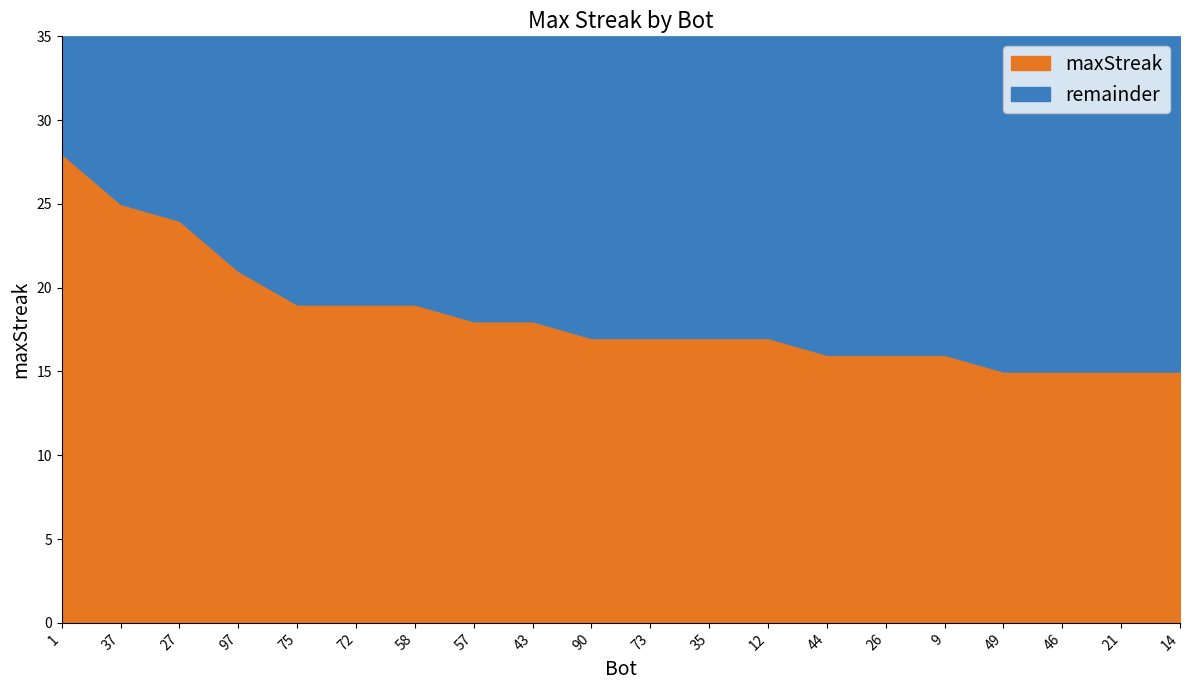

Reading left to right, transcribe all the data shown in this chart.

1=28	37=25	27=24	97=21	75=19	72=19	58=19	57=18	43=18	90=17	73=17	35=17	12=17	44=16	26=16	9=16	49=15	46=15	21=15	14=15